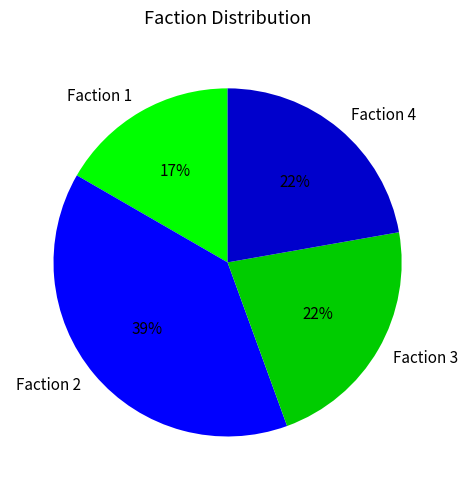

Combined, do Faction 3 and Faction 2 account for over 50%?

Yes